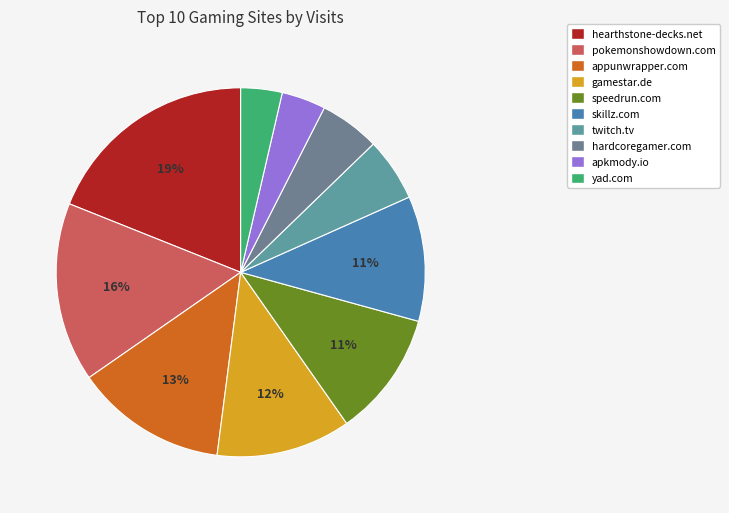

How many segments does this pie chart have?

10